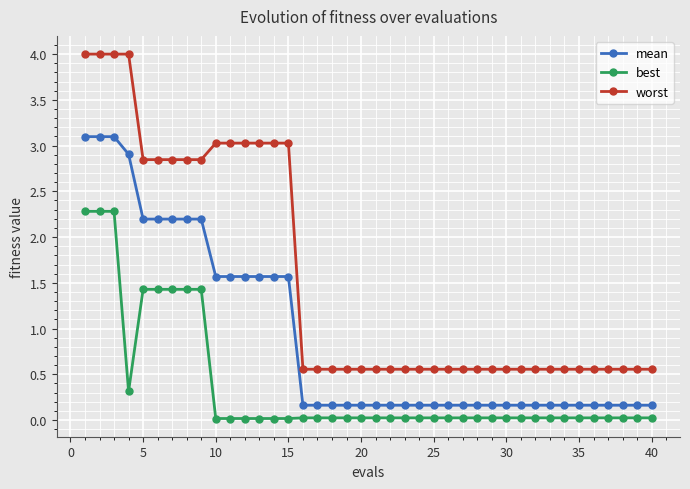

Which series has the largest range (max minus min)?

worst